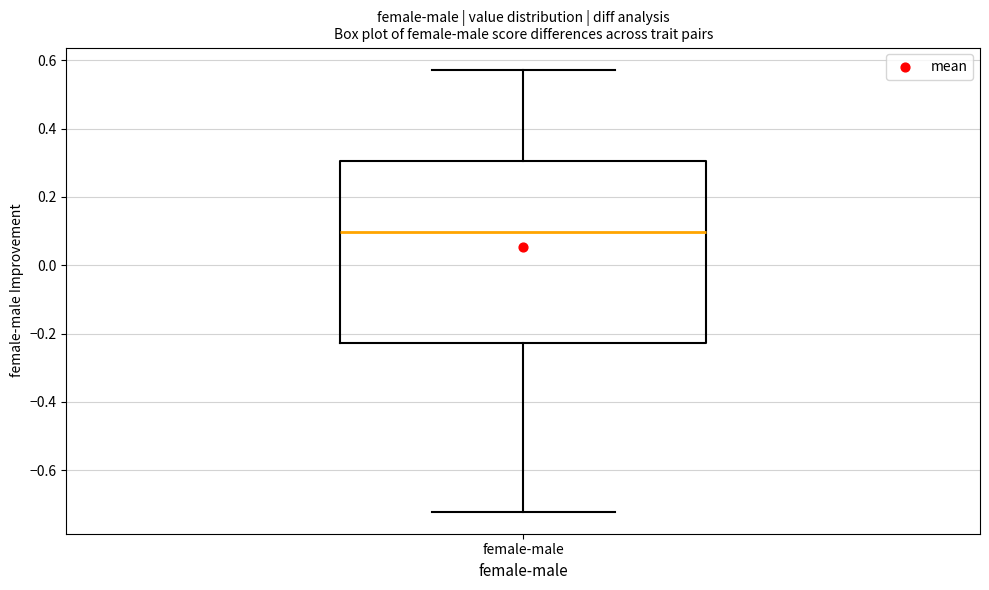

Read this box plot against the y-axis: the position of the median line, the range covered by the box, and the ends of both whiskers. The values are not printed on the chart, so give them approximately, as read against the axis.

median 0.10, box -0.22 to 0.30, whiskers -0.72 to 0.58